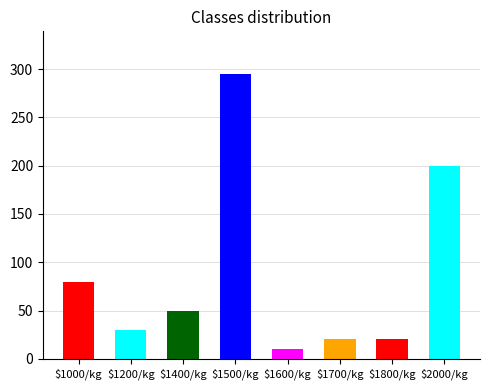

What is the difference between the second highest and second lowest values?

180